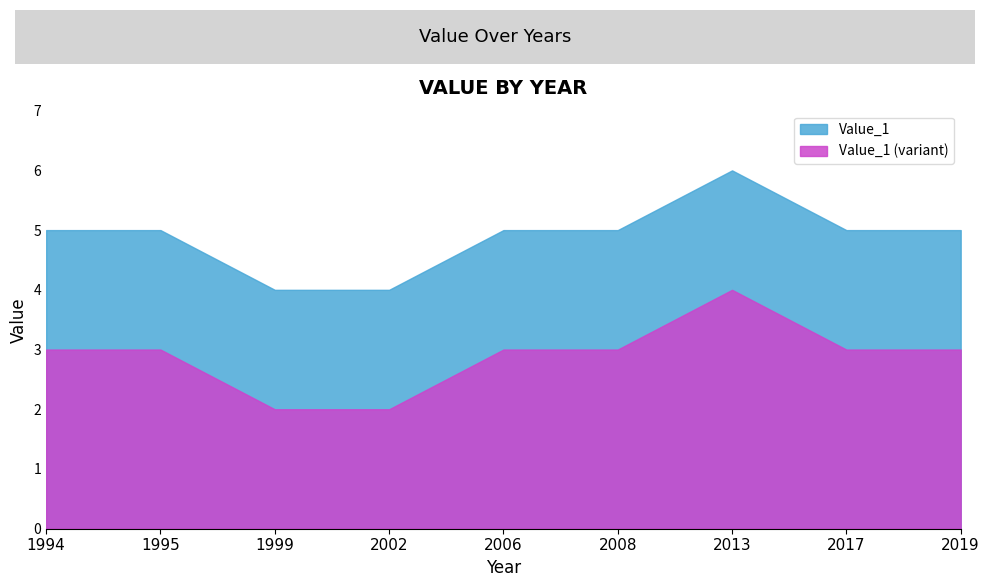

What is the difference between the second highest and second lowest values?

1